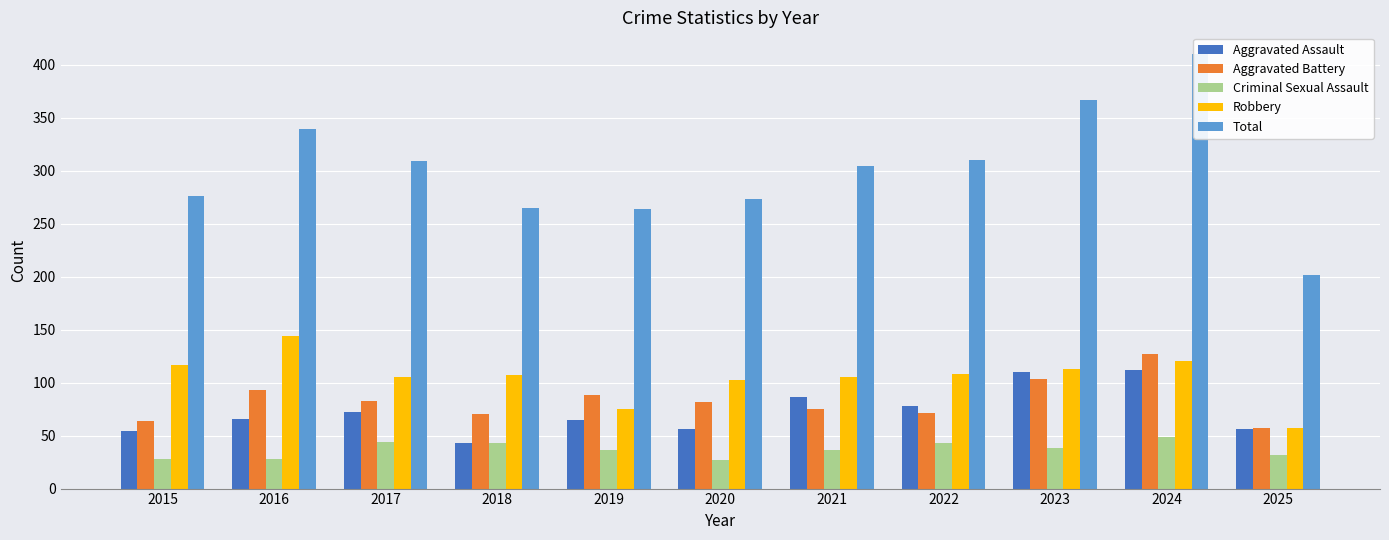

How many bars are there in total?

55